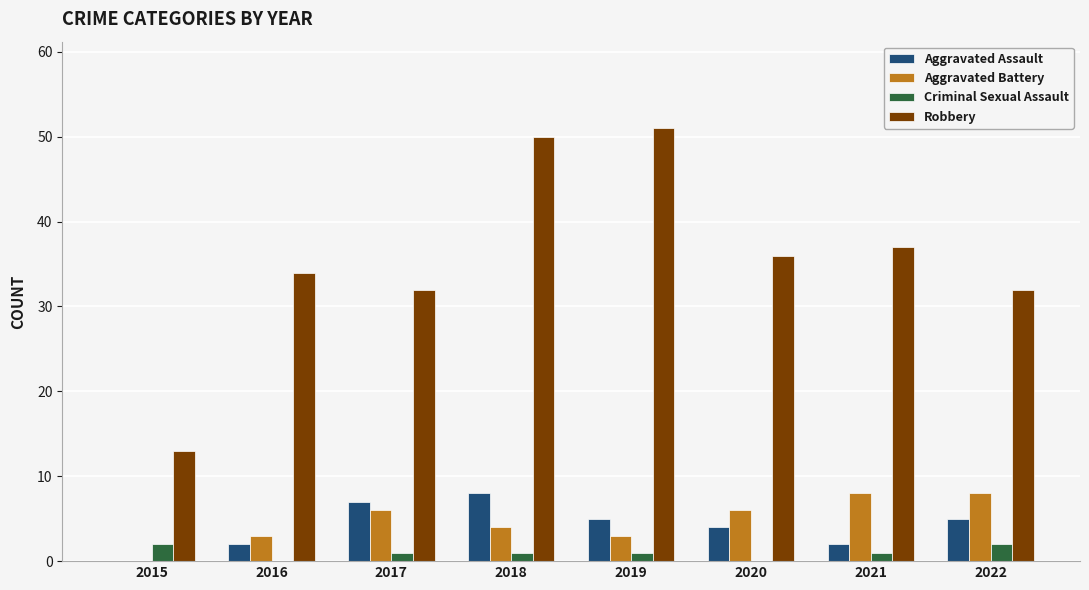

True or false: Robbery has a value of 51 at 2019.

True